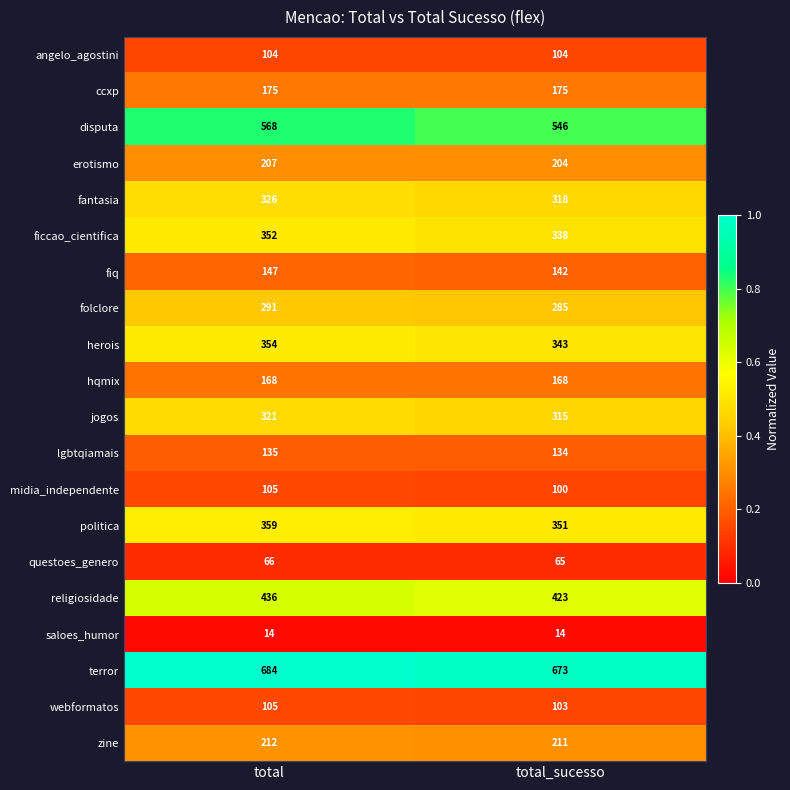

What is the sum of the ccxp values at total and total_sucesso?

350